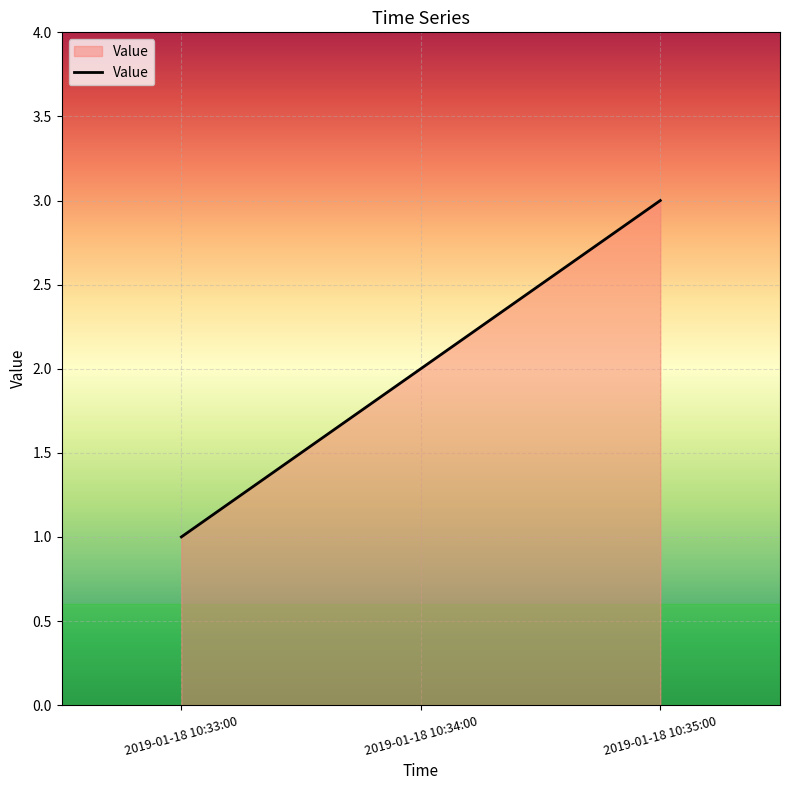

Reading right to left, extract all data points from this chart.

3	2	1